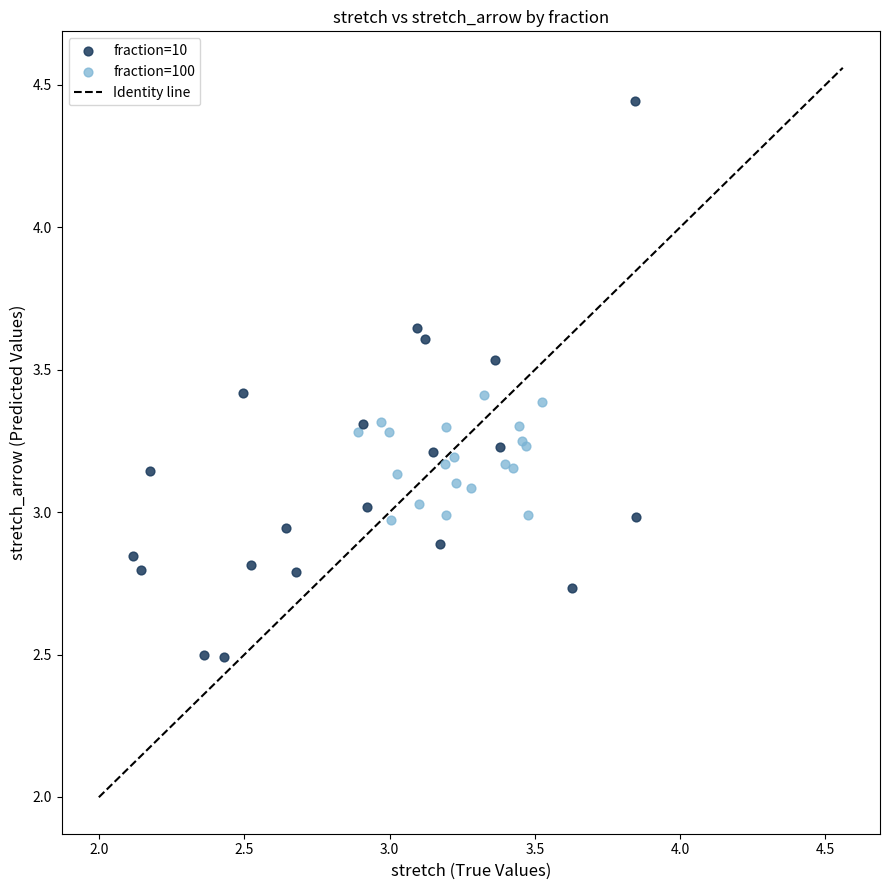

Which series contains the highest Y value?

fraction=10